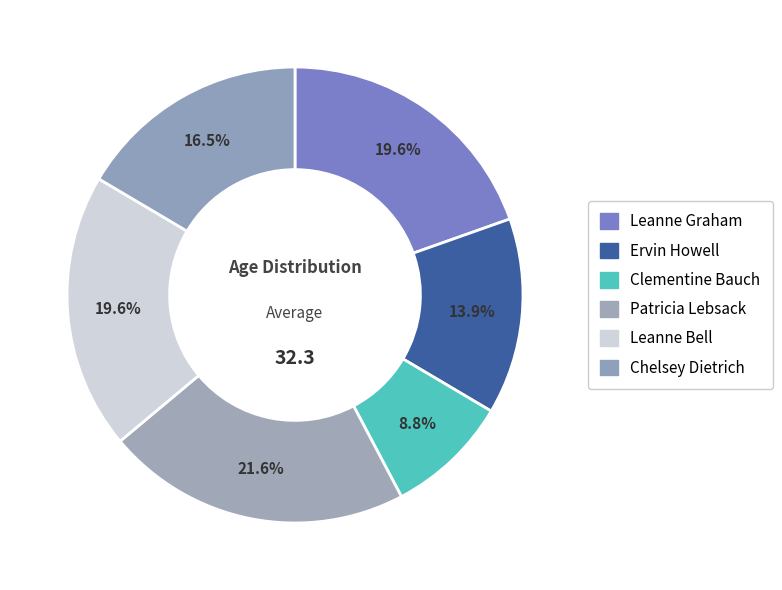

Rank the categories by value from highest to lowest.

Patricia Lebsack, Leanne Graham, Leanne Bell, Chelsey Dietrich, Ervin Howell, Clementine Bauch